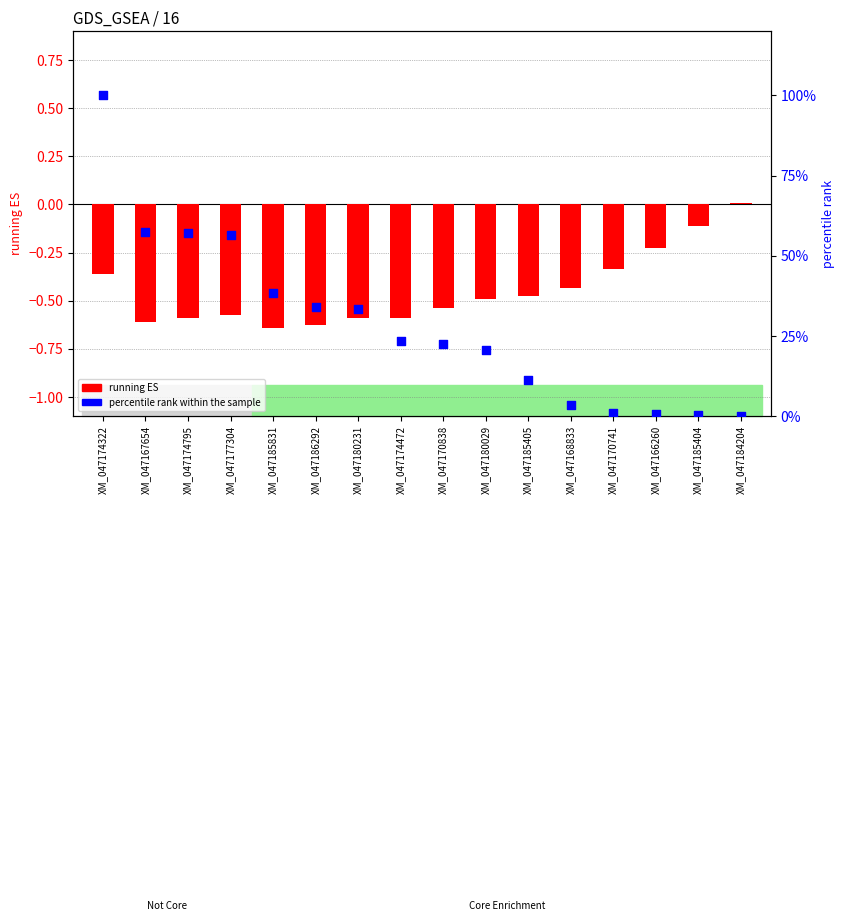

At which category is the sum across all series the highest?

XM_047174322